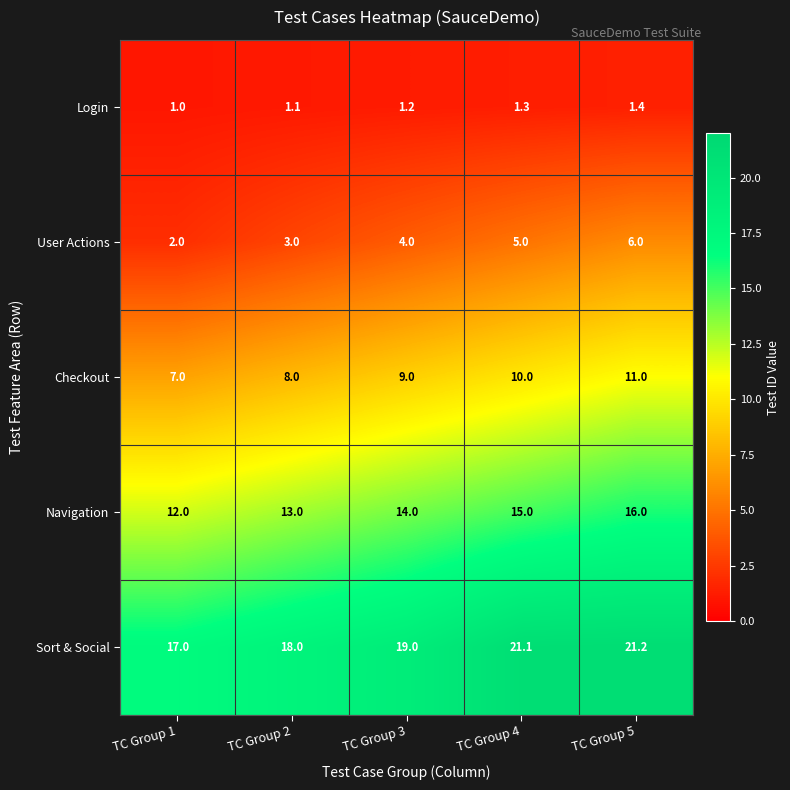

What is the approximate value of Login at TC Group 5?

1.4